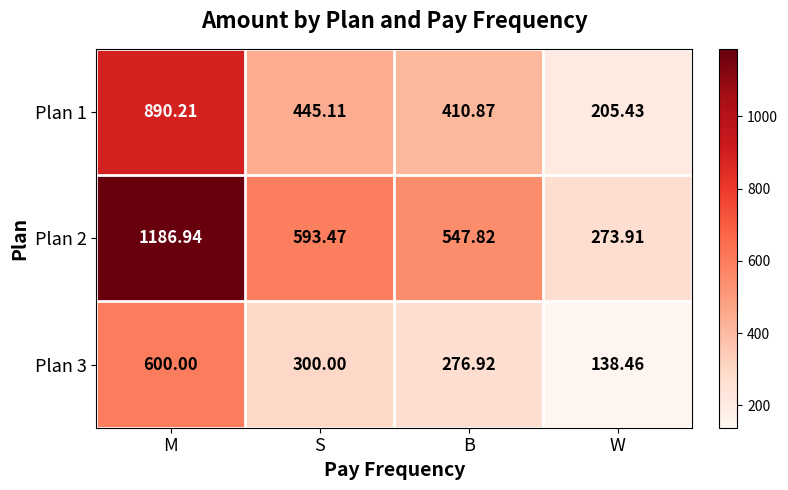

List the labels in order of Plan 3 value, largest first.

M, S, B, W